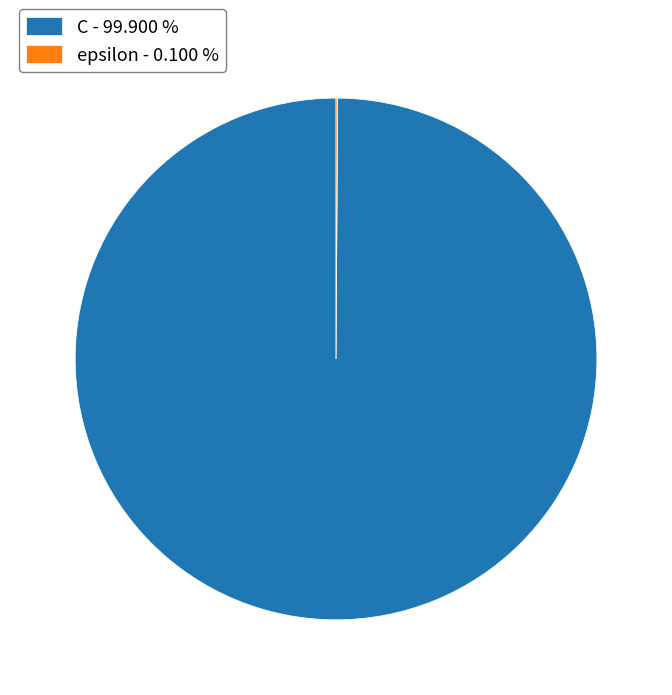

Is there a majority slice in this chart?

Yes